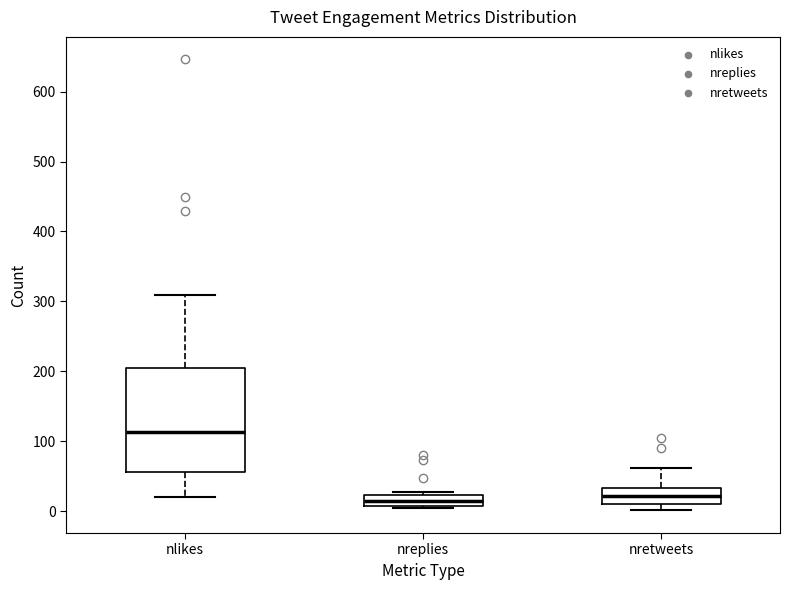

Which box's median line is the highest?

nlikes